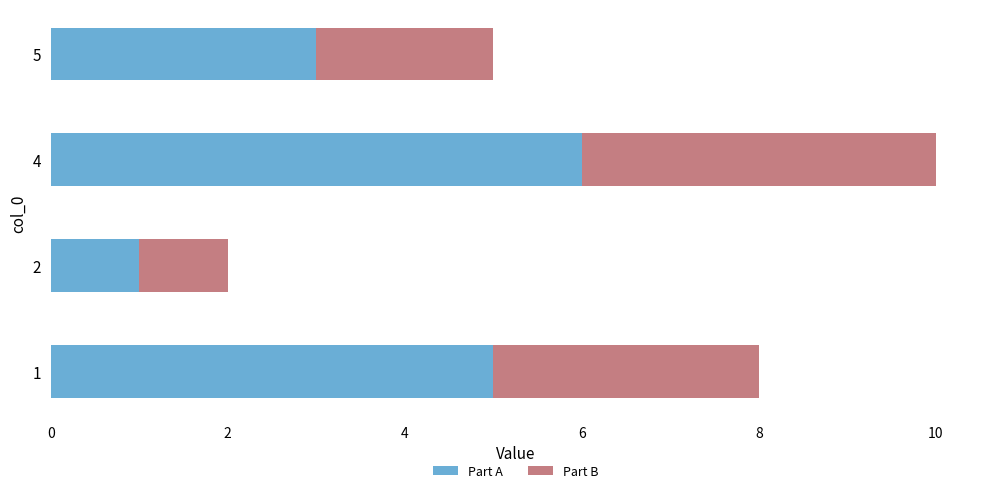

What are all the series names shown in the legend?

Part A, Part B